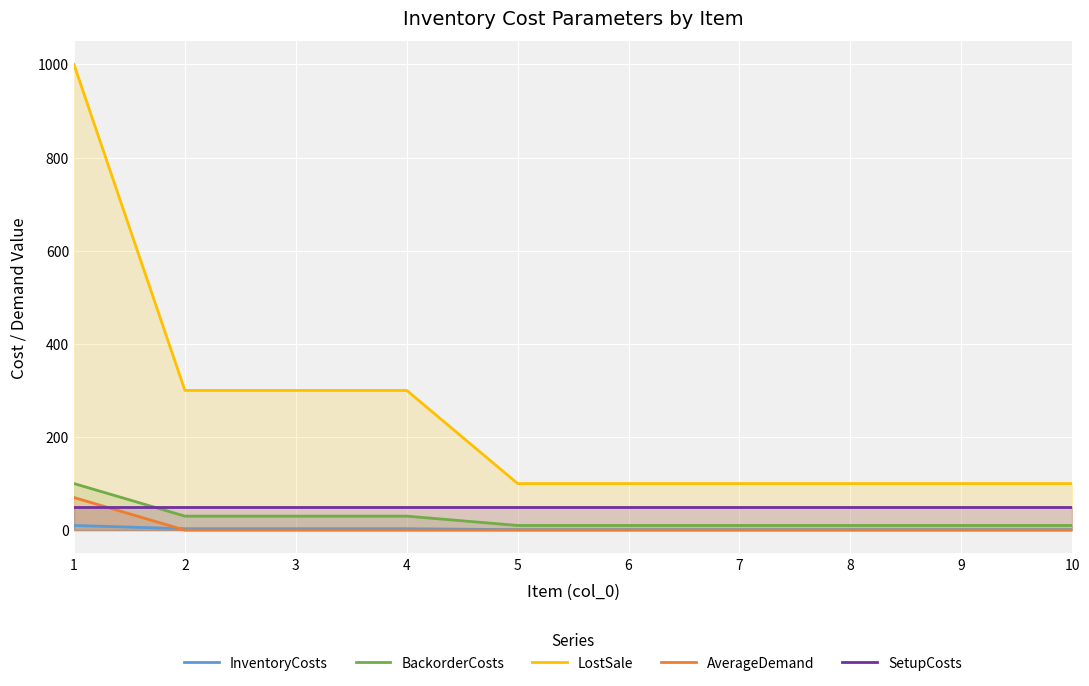

Between 8 and 2, which is larger?

2